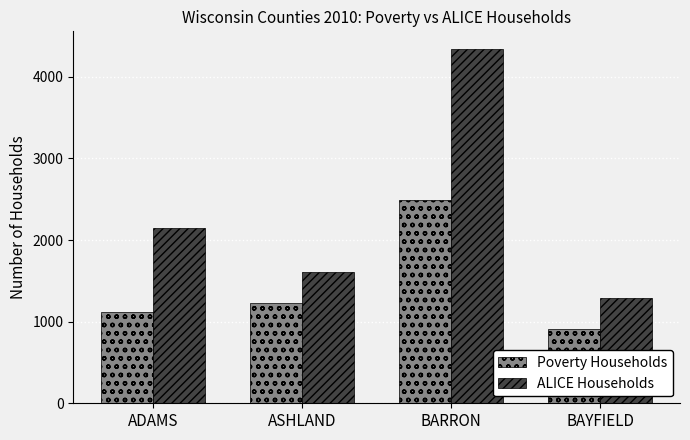

At ADAMS, list the series in order from largest to smallest.

ALICE Households, Poverty Households